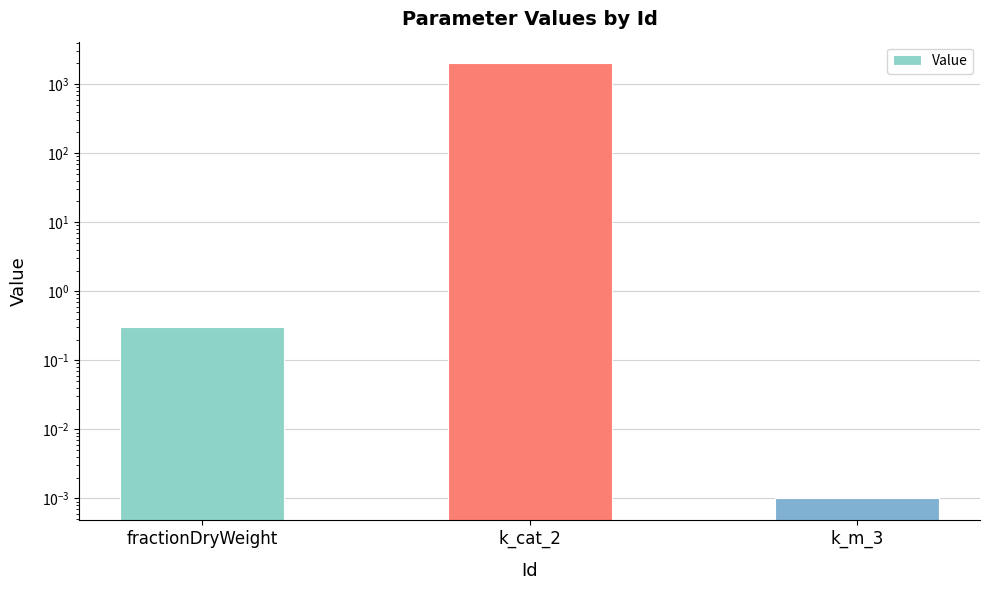

Which label corresponds to the smallest value in the chart?

k_m_3